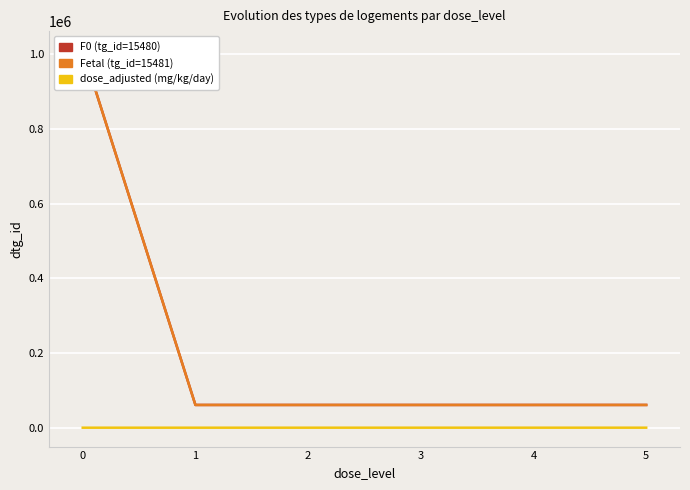

Rank the series at 4 from lowest to highest value.

dose_adjusted (mg/kg/day), F0 (tg_id=15480), Fetal (tg_id=15481)